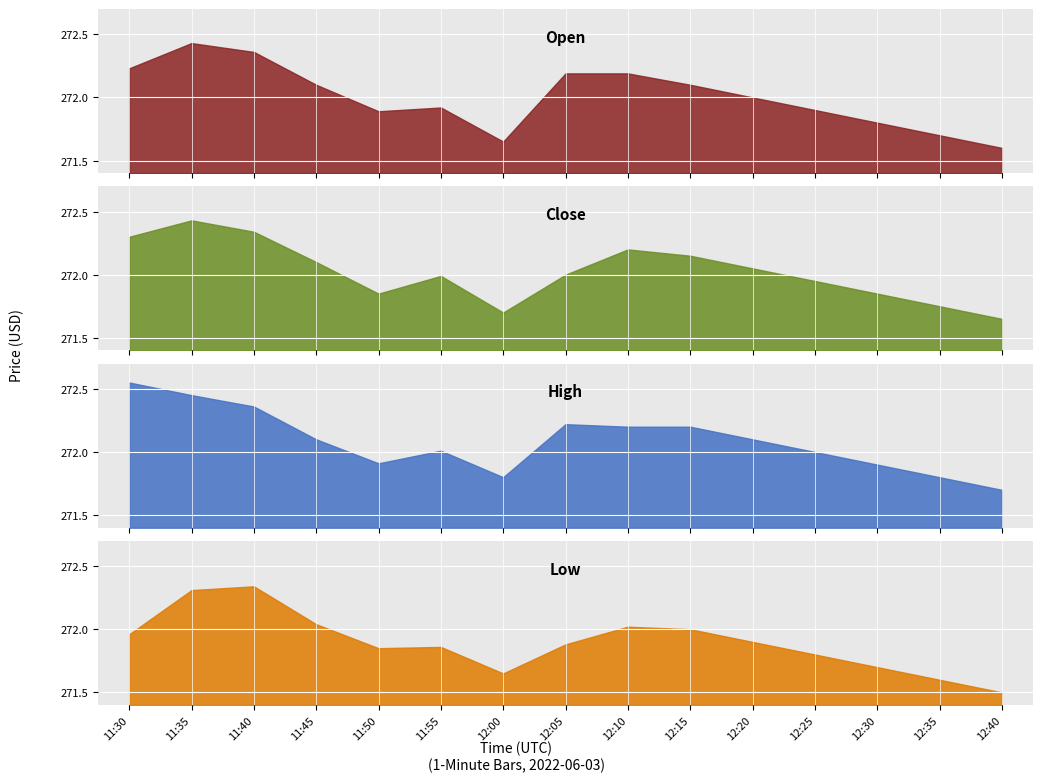

At which category does Low reach its first local peak?

11:40